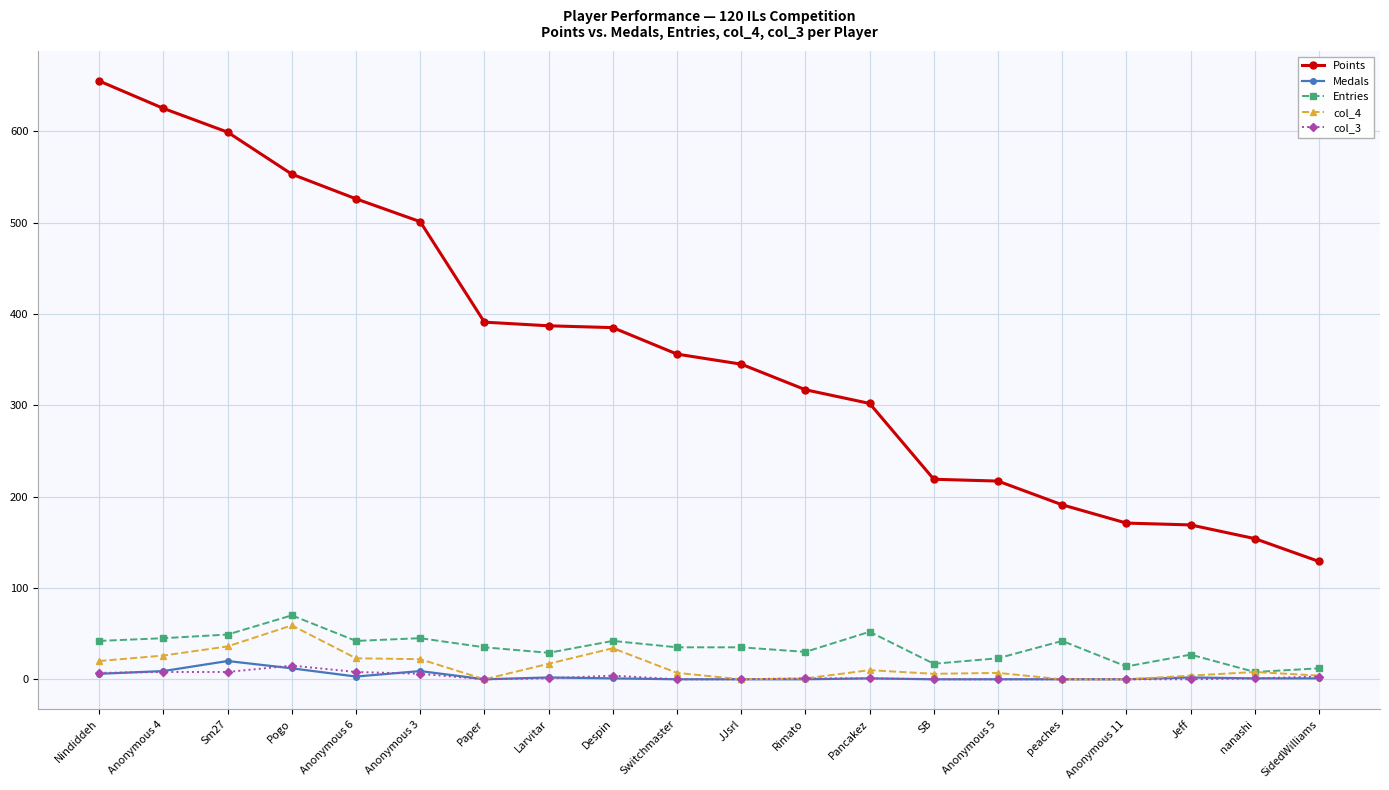

The Points series shows 880 at Sm27. True or false?

False